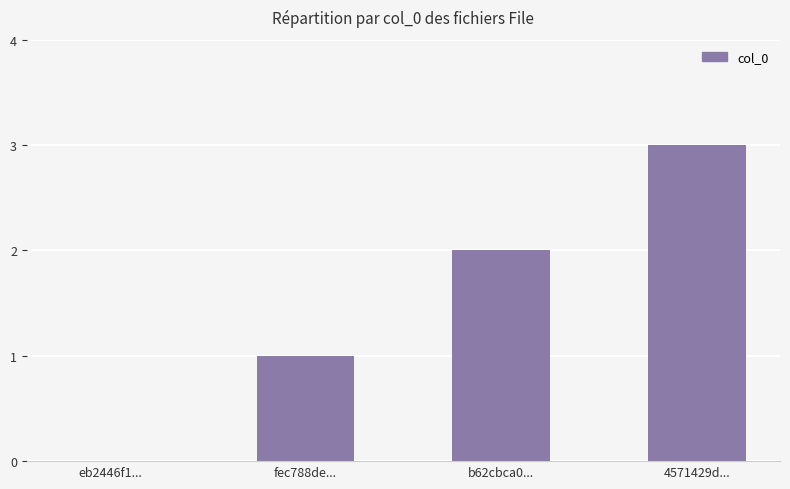

Reading left to right, list all the values displayed in this chart.

eb2446f1...=0	fec788de...=1	b62cbca0...=2	4571429d...=3